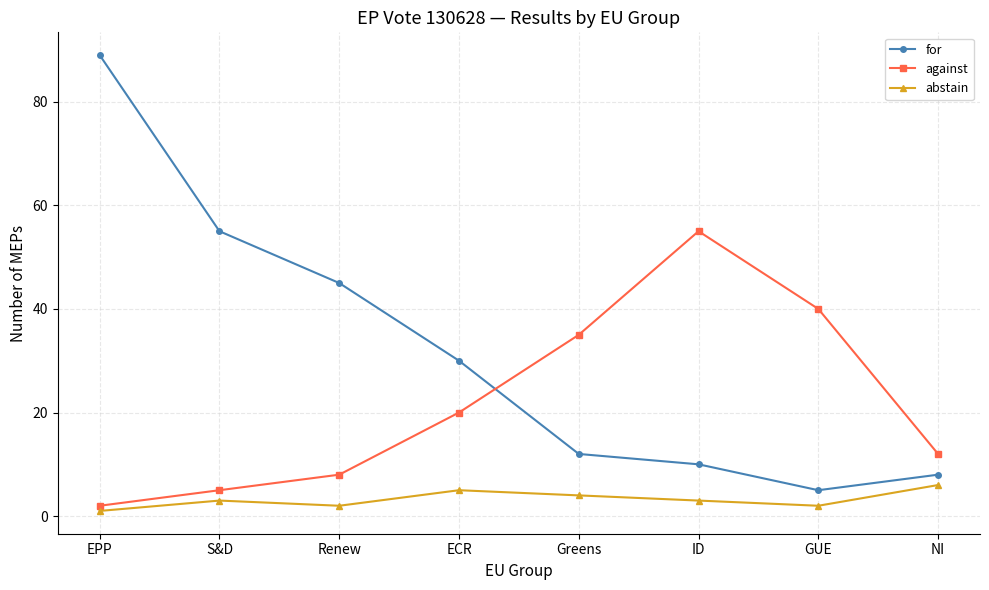

How many data points does each series have?

8